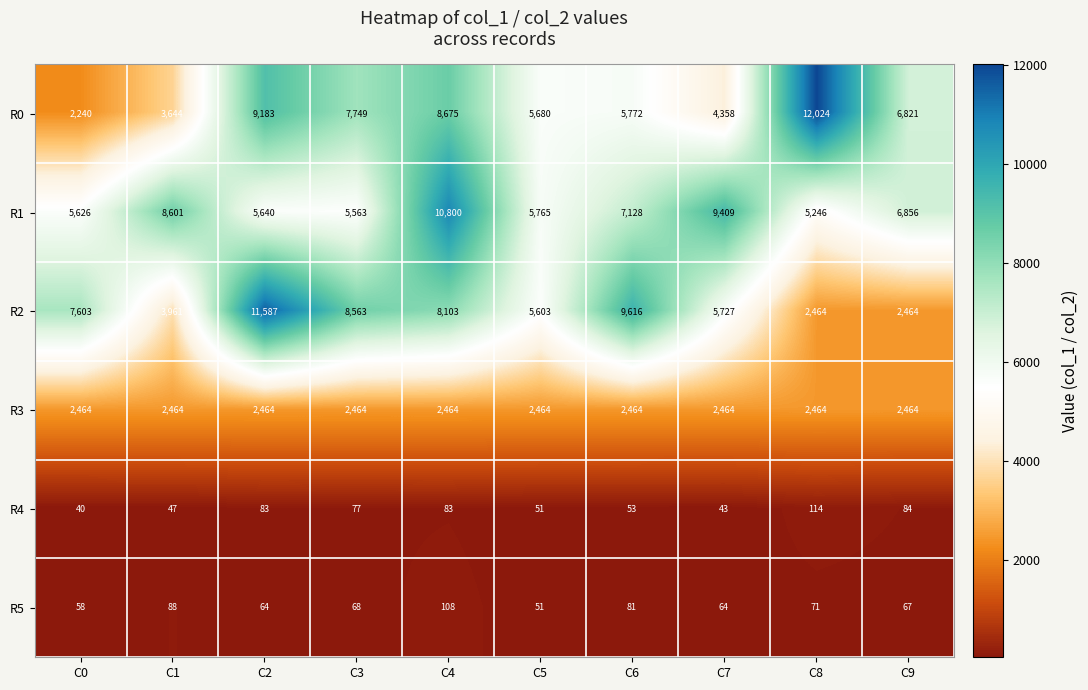

What is the sum of the R1 values at C3 and C7?

14972